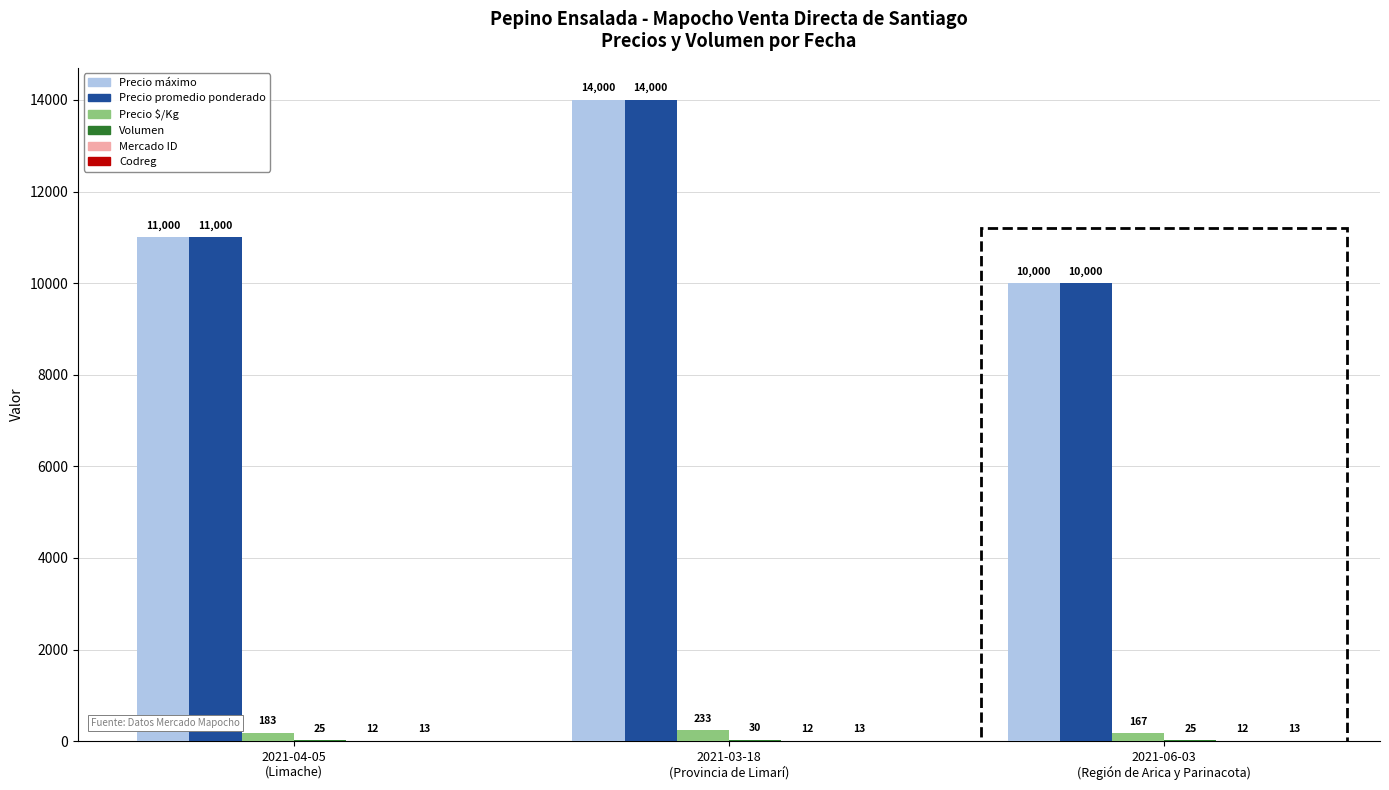

What is the maximum value shown in the chart?

14000